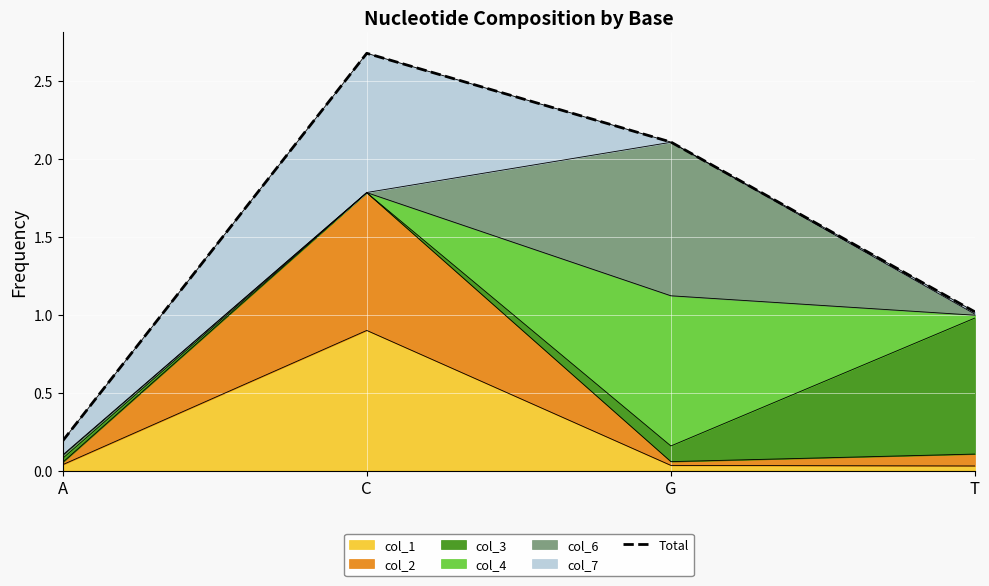

List the labels in order of value, smallest first.

A, T, G, C